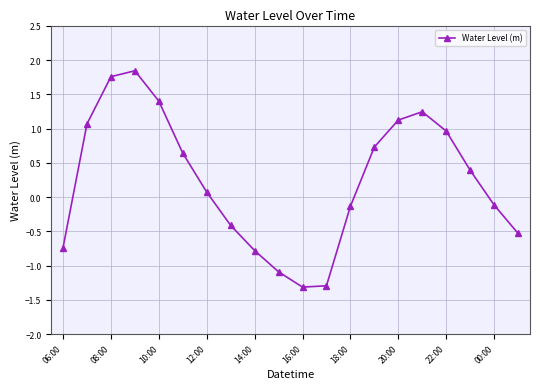

What is the difference between the maximum and minimum values?

3.2